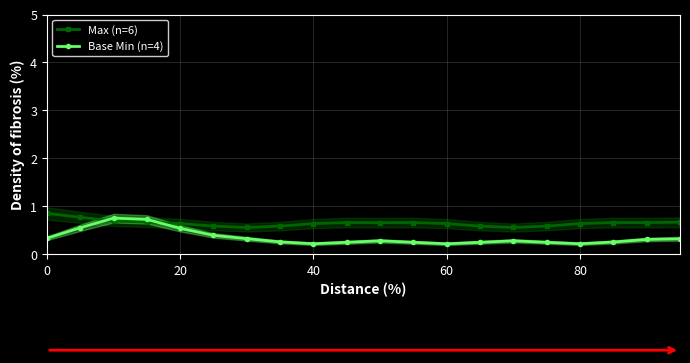

The value of Max (n=6) at 80 is 0.6. True or false?

True